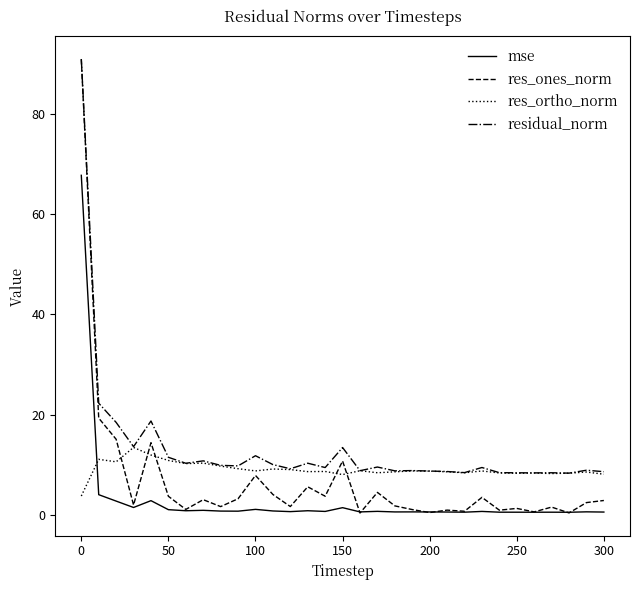

What is the average value of the mse series?

3.2